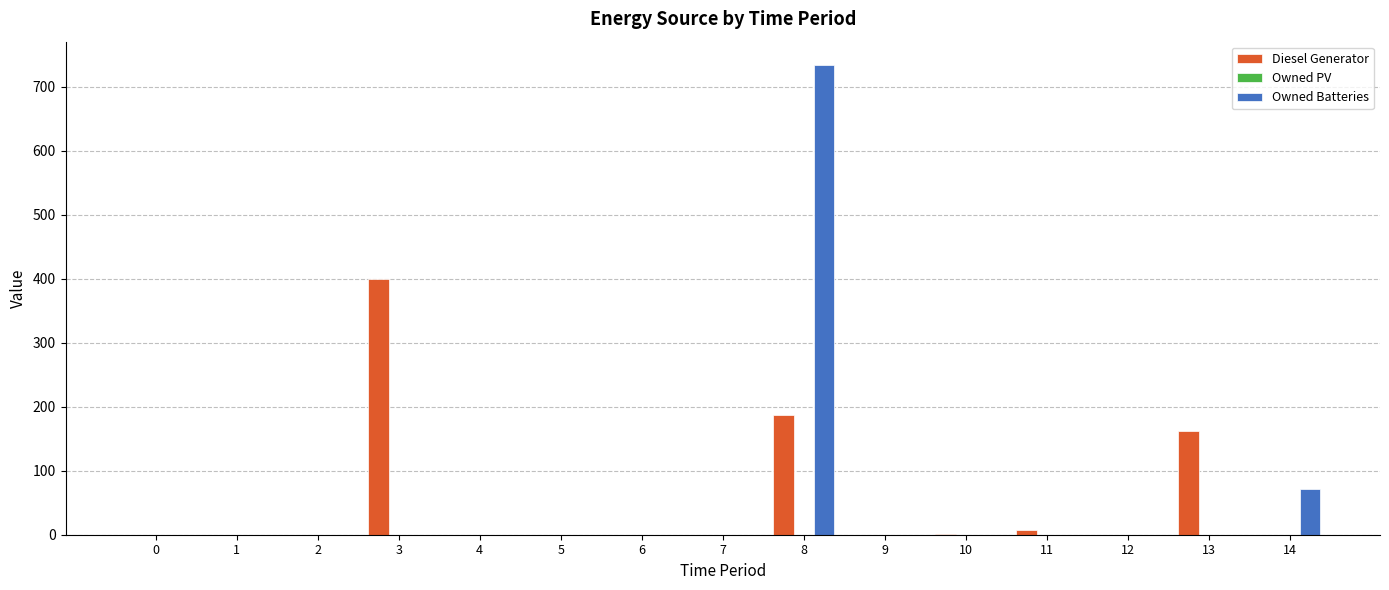

What is the sum of all Diesel Generator values?

757